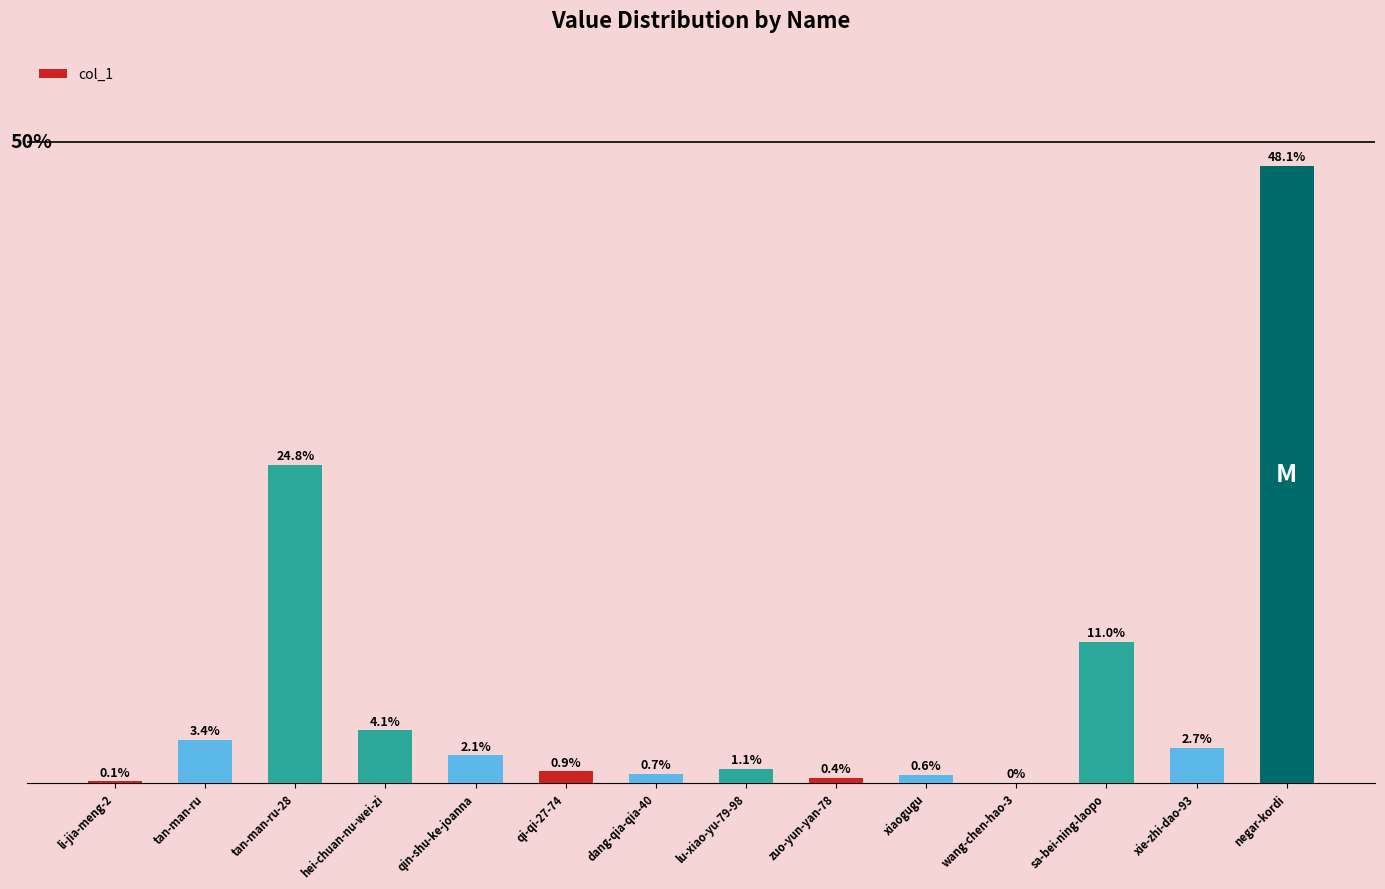

List the labels in order of value, smallest first.

wang-chen-hao-3, li-jia-meng-2, zuo-yun-yan-78, xiaogugu, dang-qia-qia-40, qi-qi-27-74, lu-xiao-yu-79-98, qin-shu-ke-joanna, xie-zhi-dao-93, tan-man-ru, hei-chuan-nu-wei-zi, sa-bei-ning-laopo, tan-man-ru-28, negar-kordi